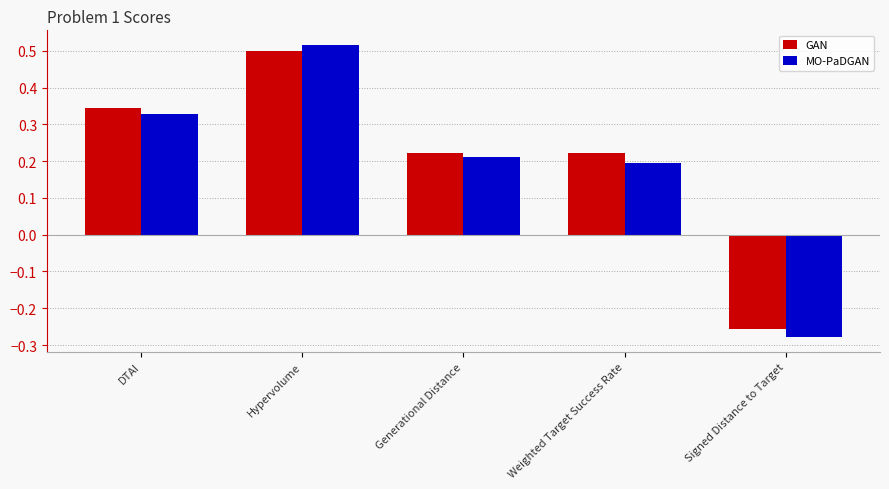

The GAN series shows 0.5 at Hypervolume. True or false?

True